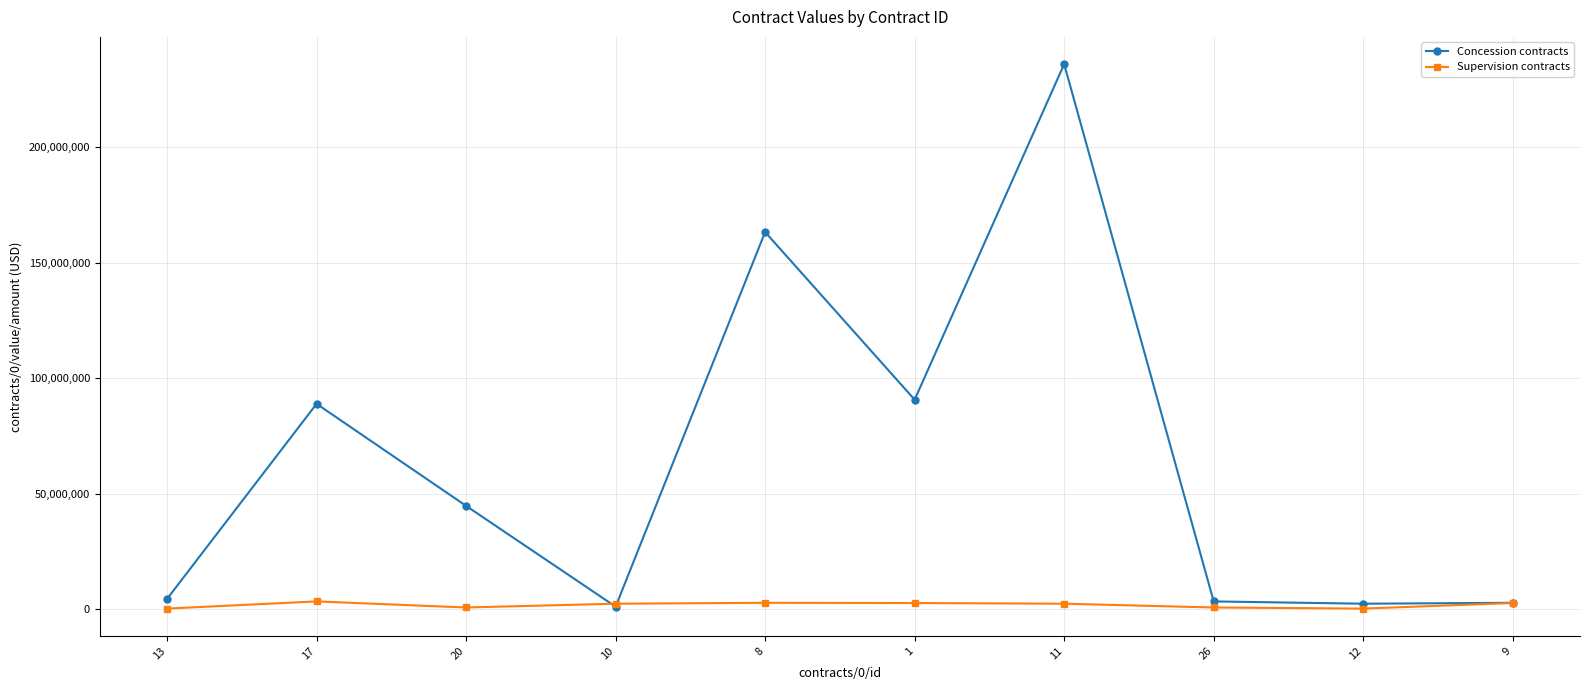

Where is the first local maximum for Concession contracts?

17